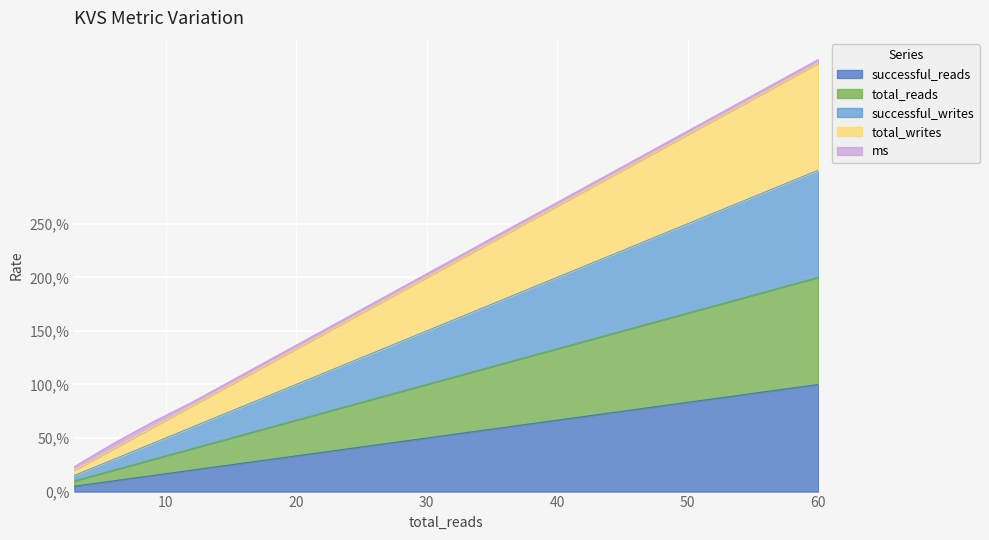

True or false: successful_reads has a value of 0.2 at 24.

False